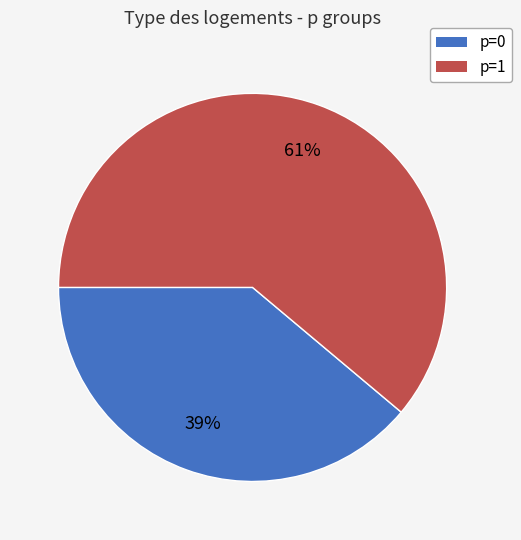

To the nearest percent, what is the combined percentage of p=0 and p=1?

100%